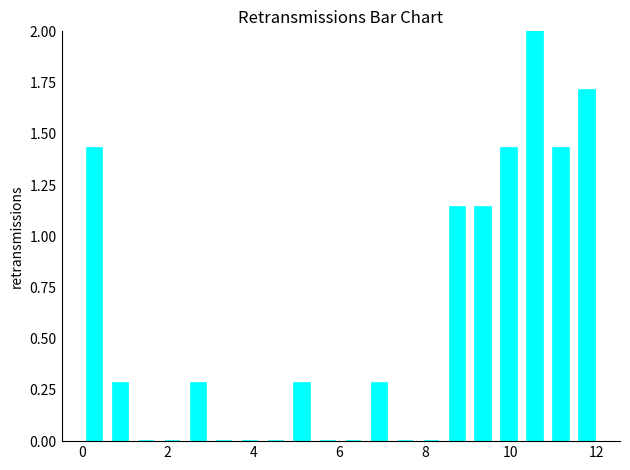

Read against the x-axis, roughly where is the centre of the tallest bar?

10.6